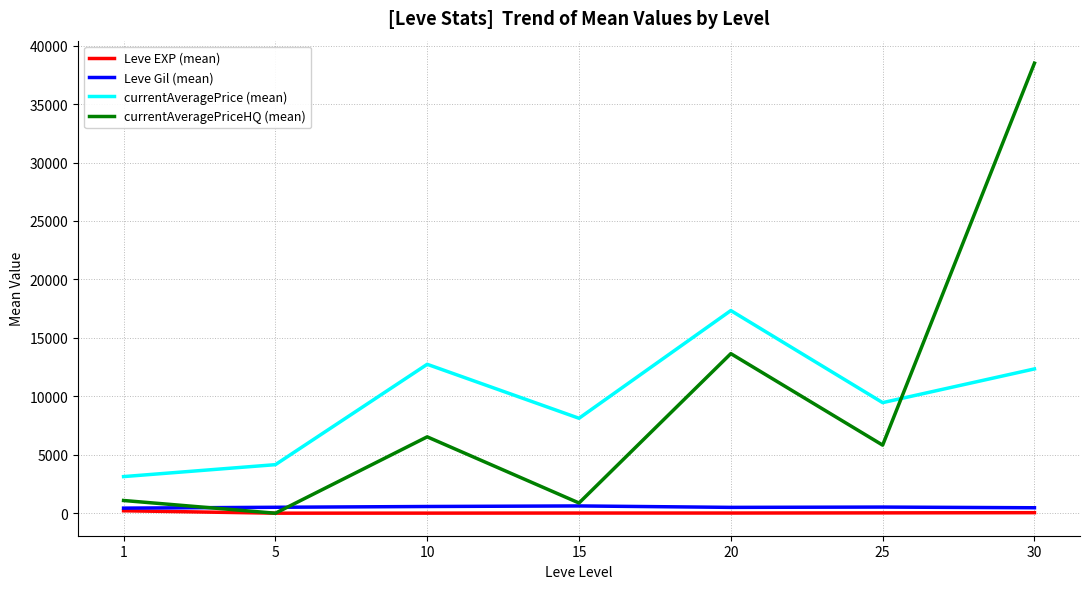

Between 5 and 25, which series saw the biggest shift?

currentAveragePriceHQ (mean)